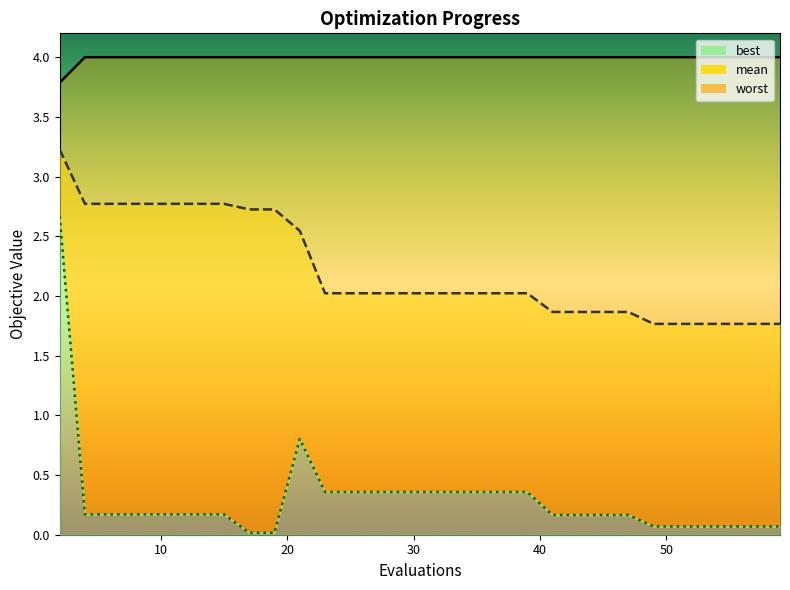

Rank the series by their maximum value, from lowest to highest.

best, mean, worst